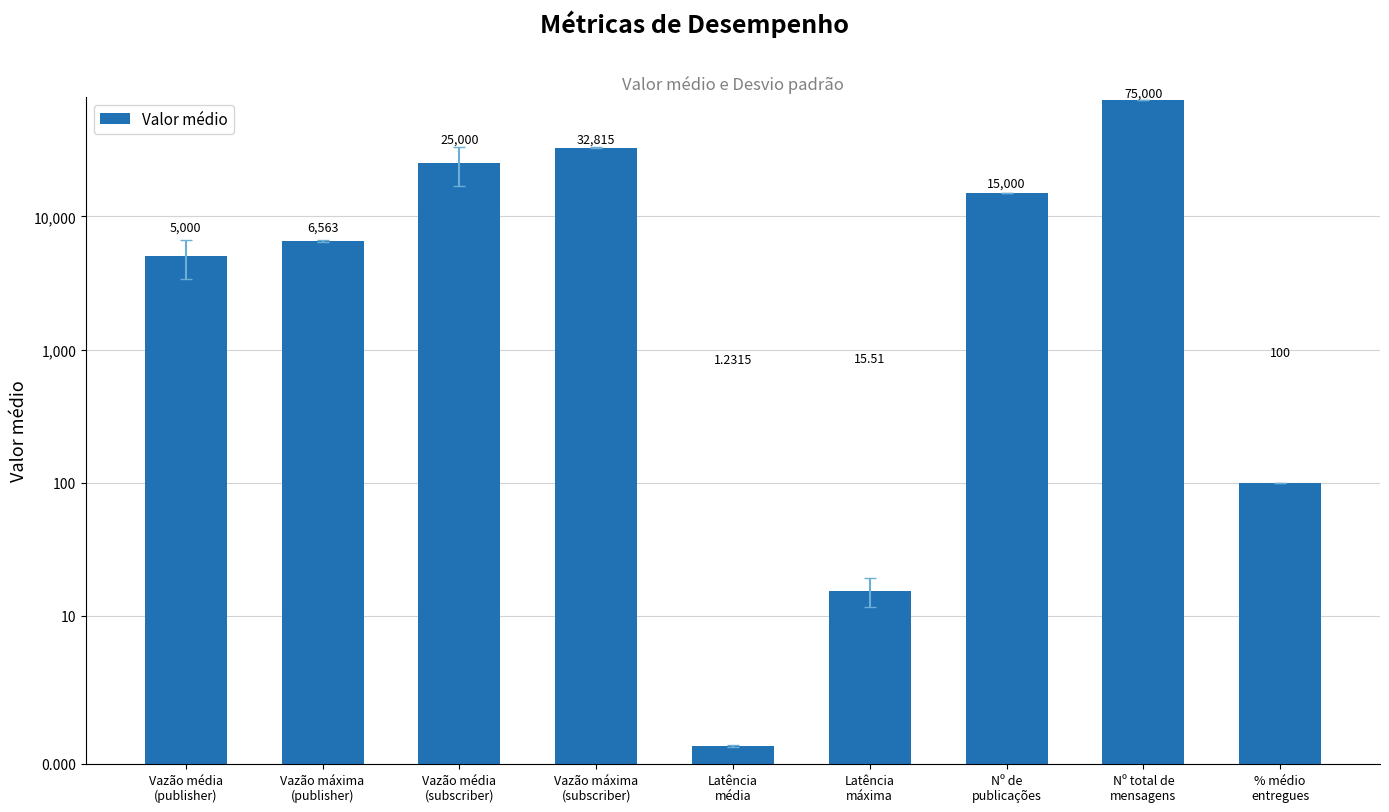

What is the average value?

17721.6